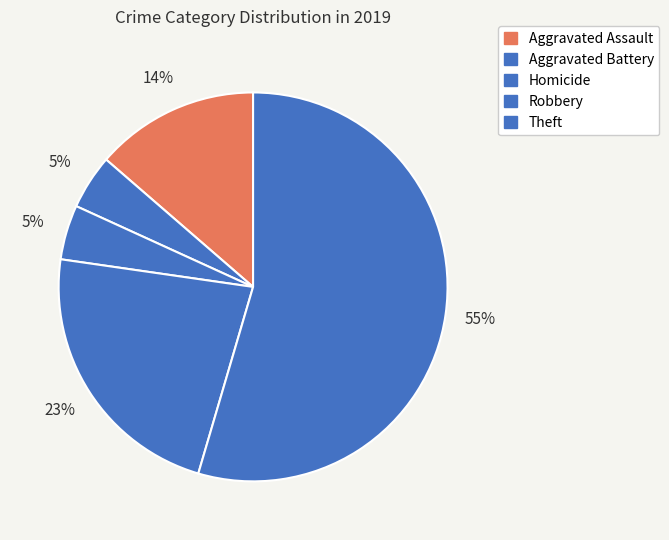

How many segments does this pie chart have?

5